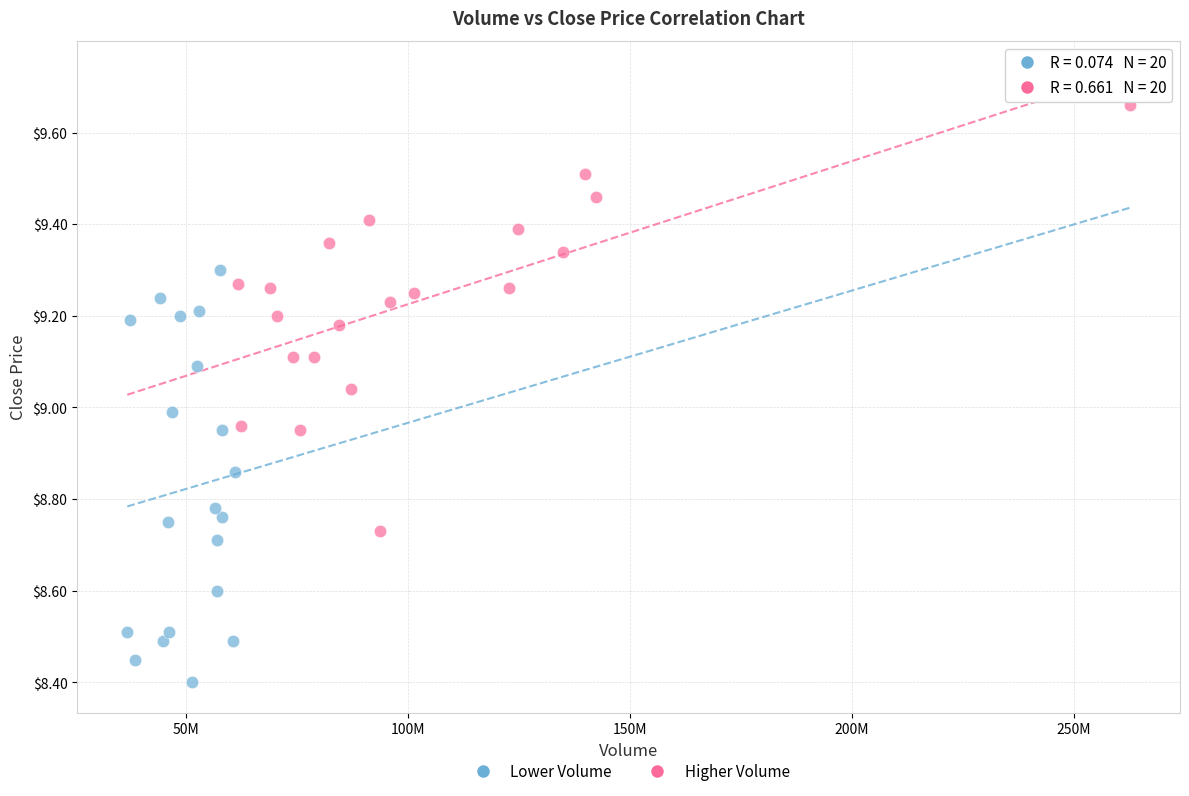

Which series contains the lowest Y value?

Lower Volume